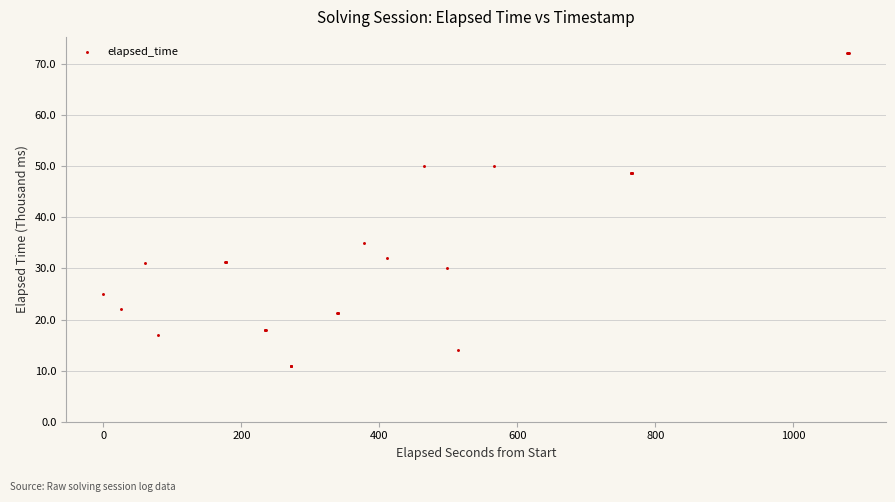

What Y value in the scatter plot is closest to 41?

35.0